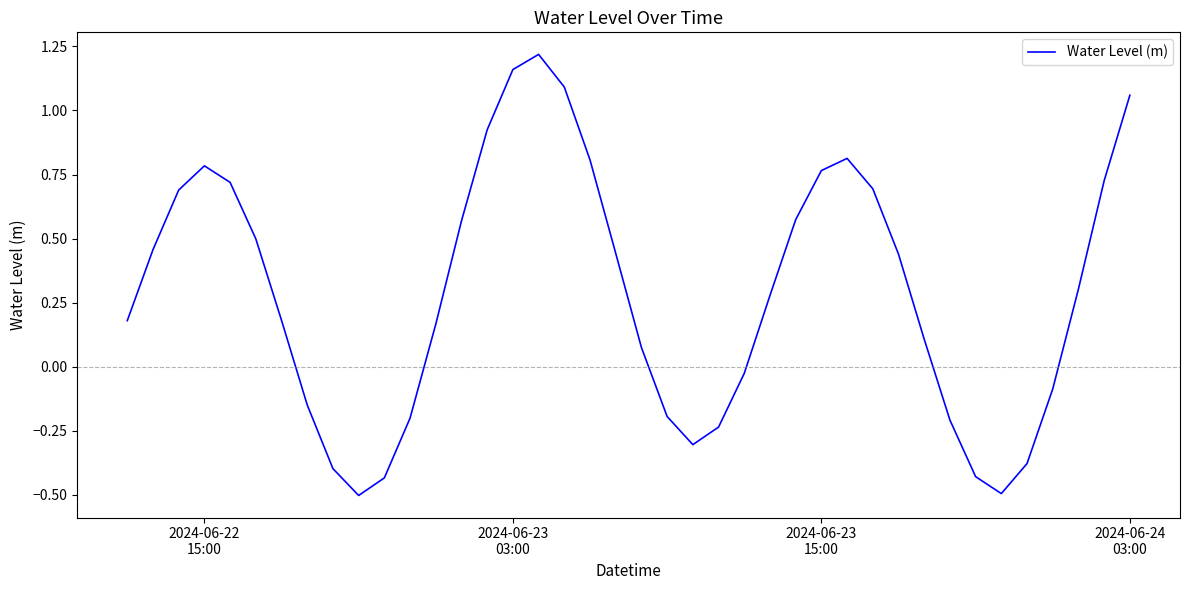

True or false: there are more than 2 points higher than both neighbors.

True